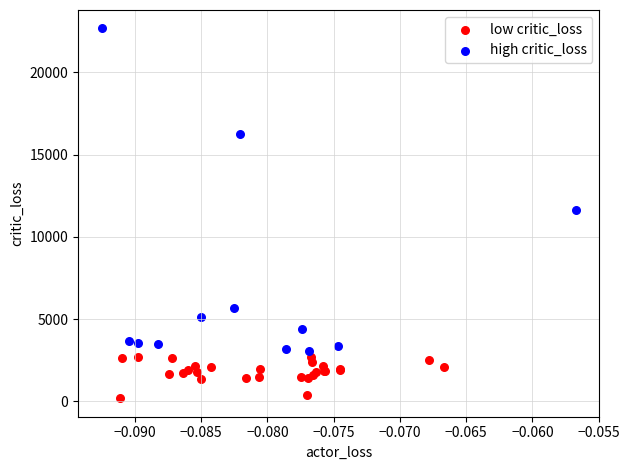

Which series reaches the maximum Y coordinate?

high critic_loss